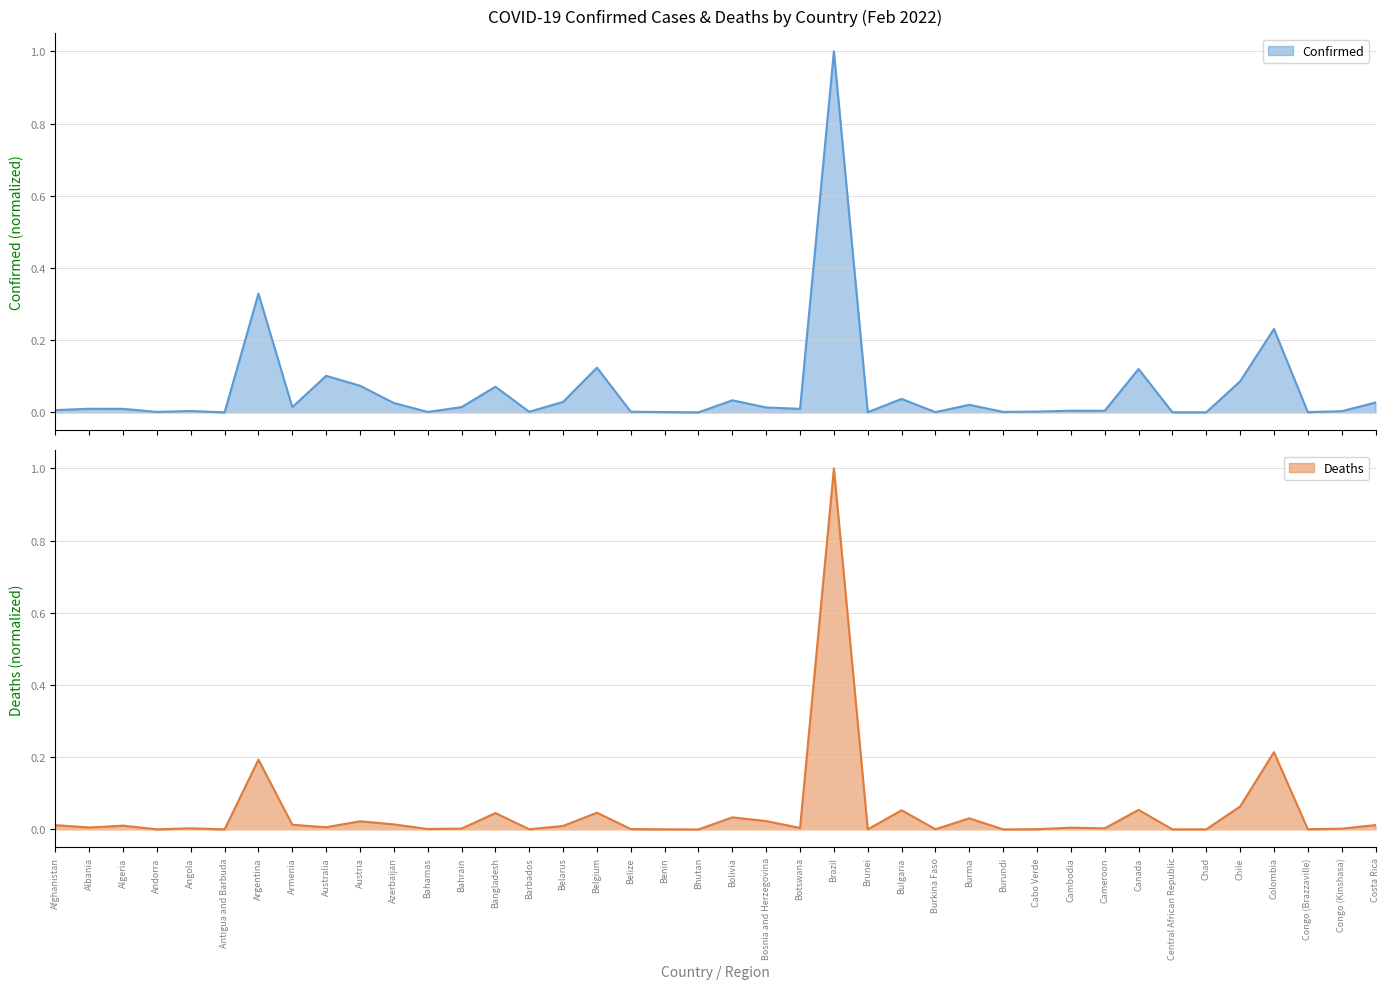

Where is the first local maximum for Deaths?

Algeria